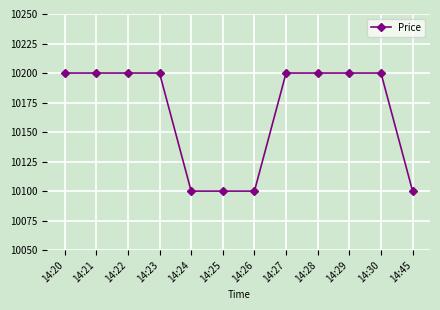

How many lines are shown in the chart?

1